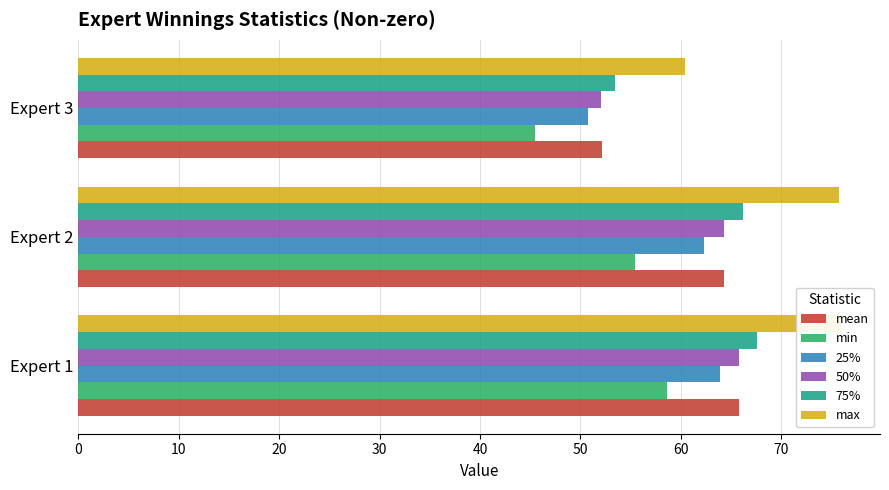

What is the highest value of the max series?

76.0